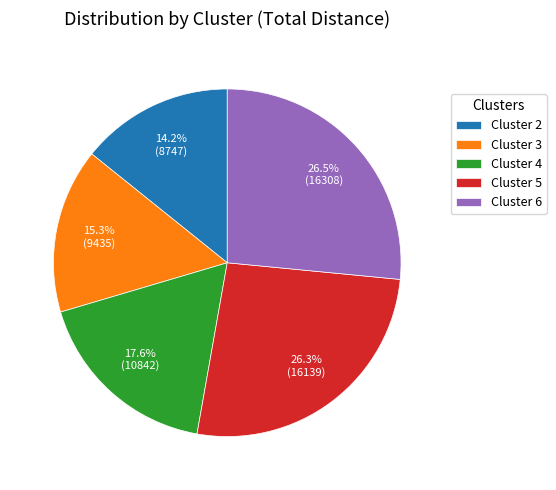

Which slice is the smallest?

Cluster 2